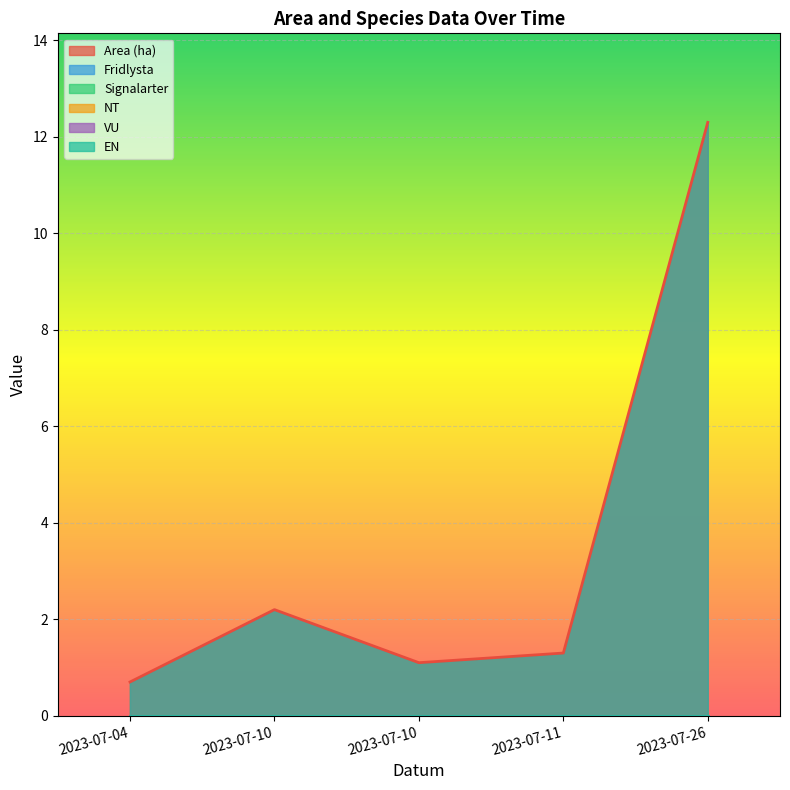

True or false: EN and Signalarter cross at least once.

False